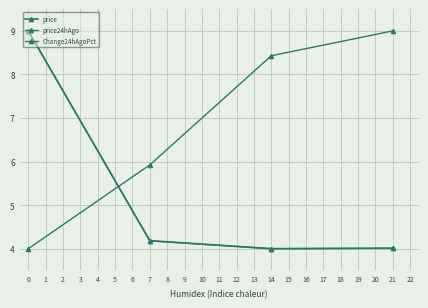

Reading left to right, list all the values displayed in this chart.

price: 0=9.0	7=4.2	14=4.0	21=4.0
price24hAgo: 0=9.0	7=4.2	14=4.0	21=4.0
Change24hAgoPct: 0=4.0	7=5.9	14=8.4	21=9.0